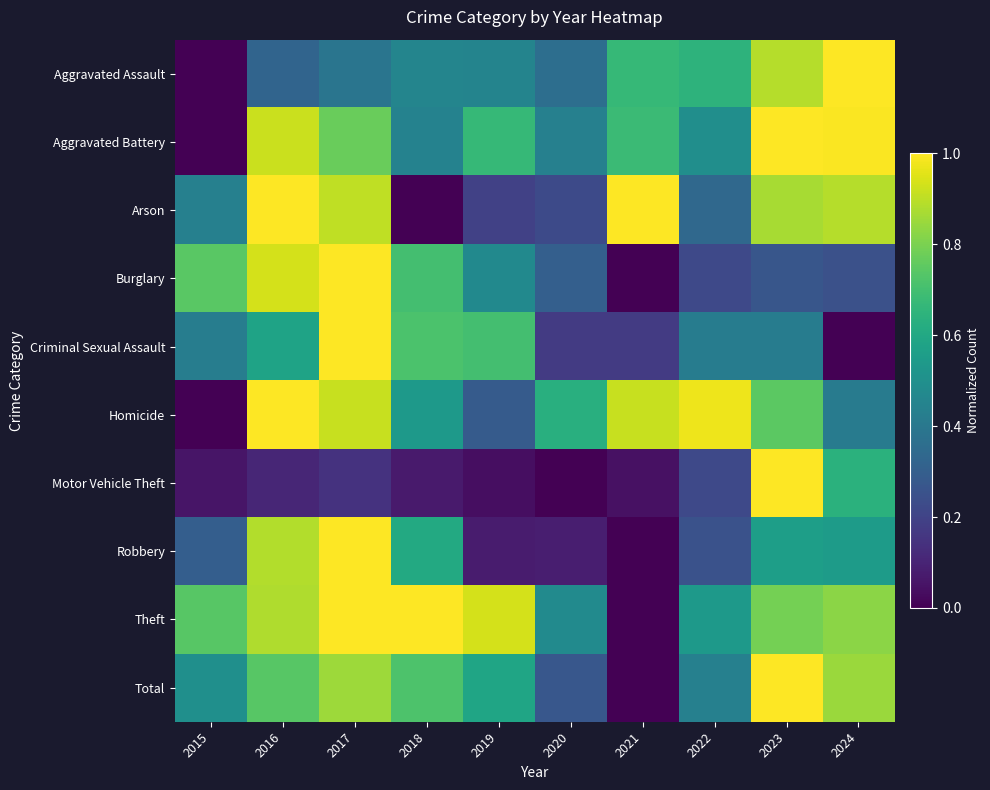

What is the total value across all series at 2019?

4.4